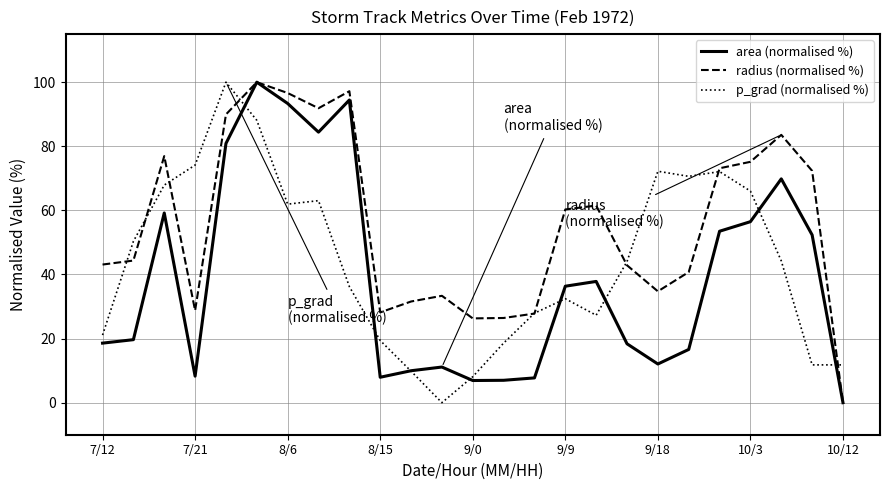

What is the greatest value displayed?

100.0